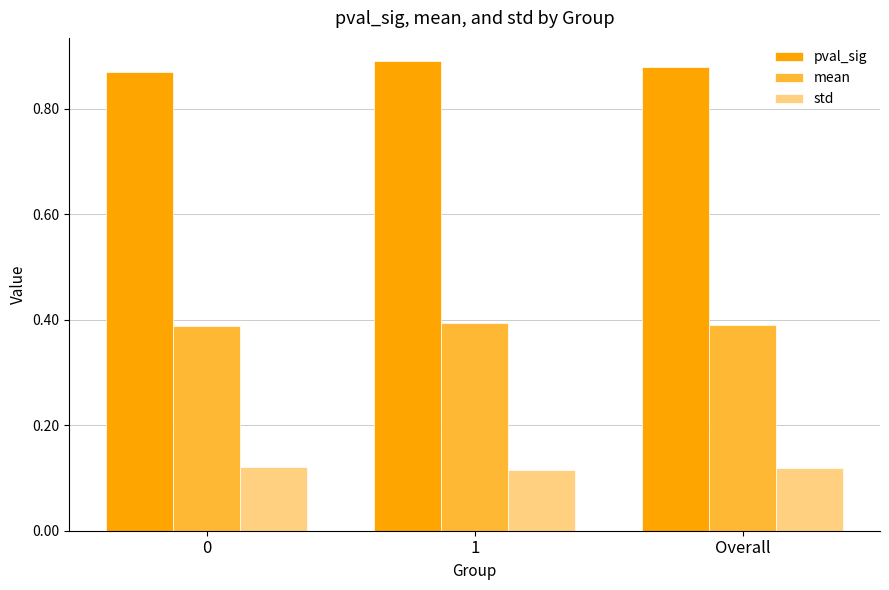

Does the chart contain stacked bars?

No